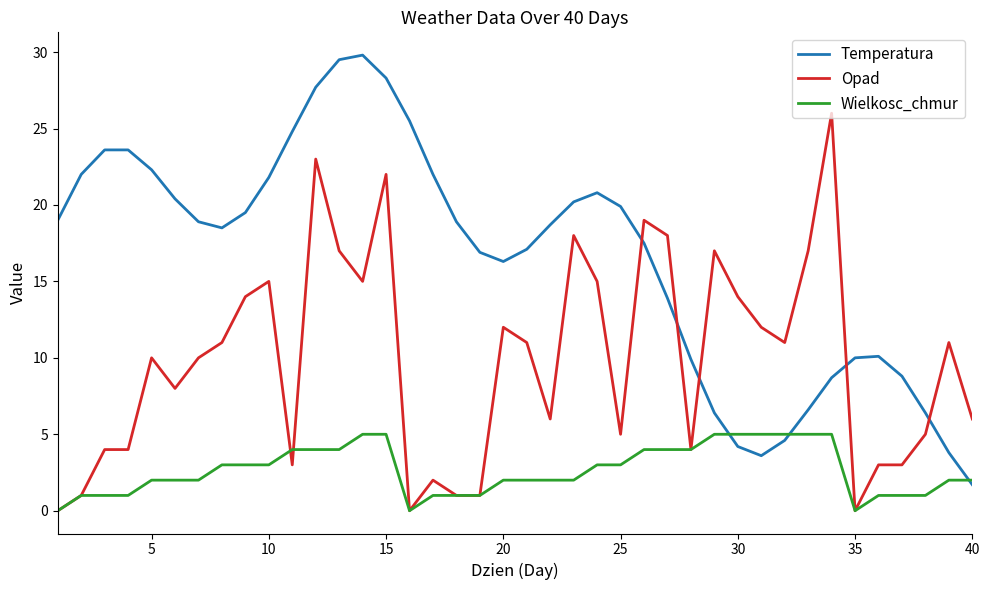

At how many categories does at least one series exceed 3?

40